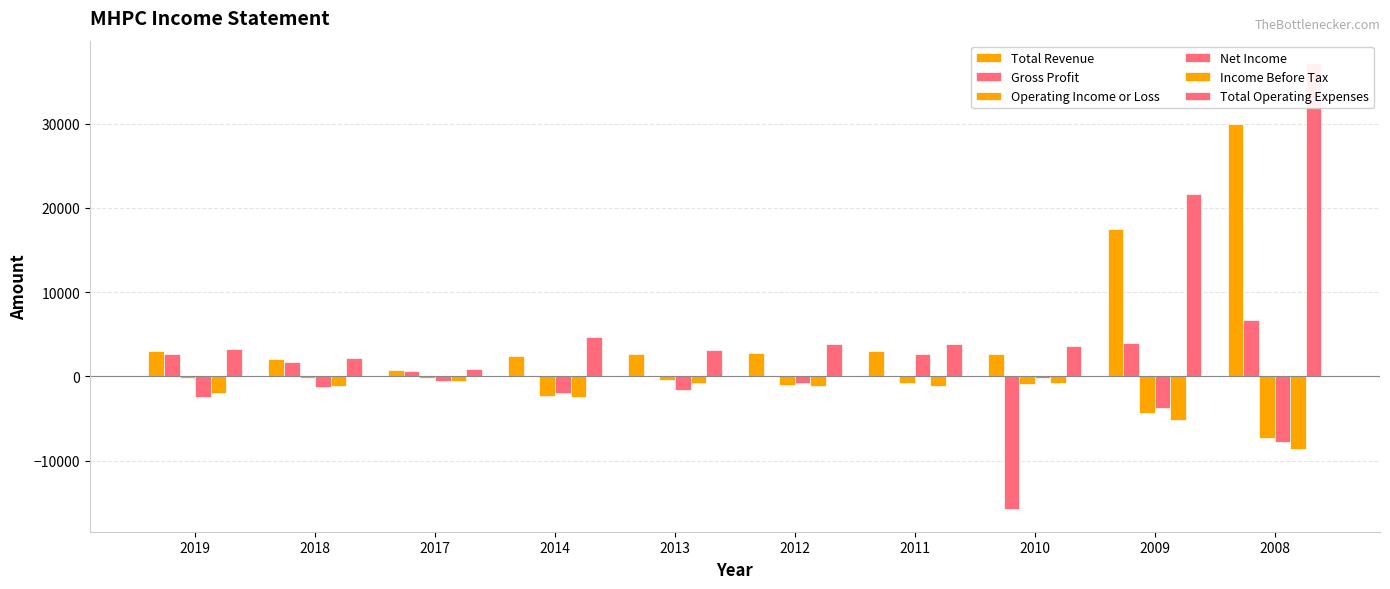

What is the smallest value displayed?

-15800